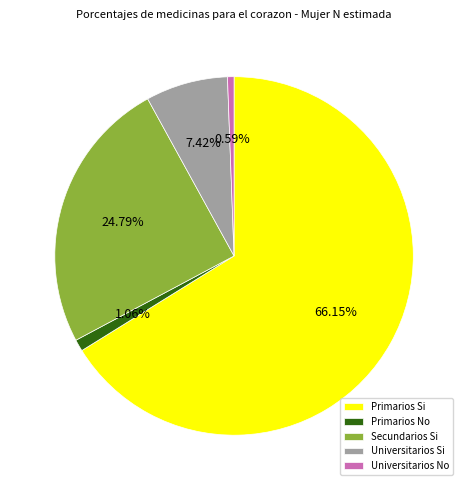

What is the total percentage of Primarios Si and Universitarios No?

66.7%